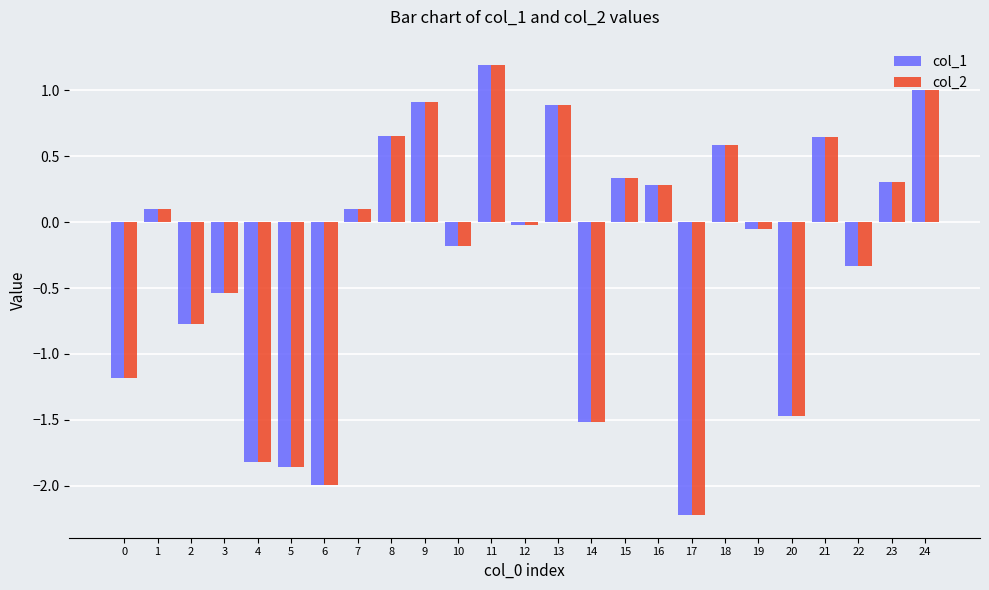

What is the difference between the maximum and minimum values in the col_2 series?

3.4